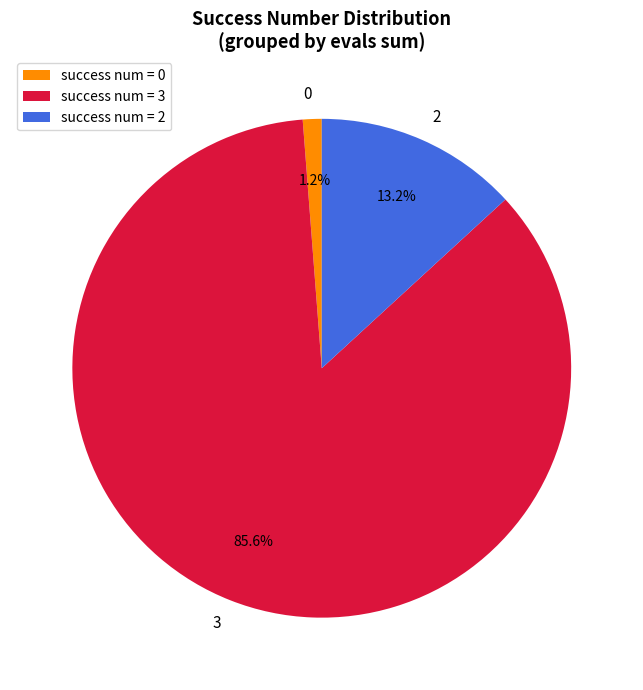

Rank the categories by value from lowest to highest.

success num = 0, success num = 2, success num = 3